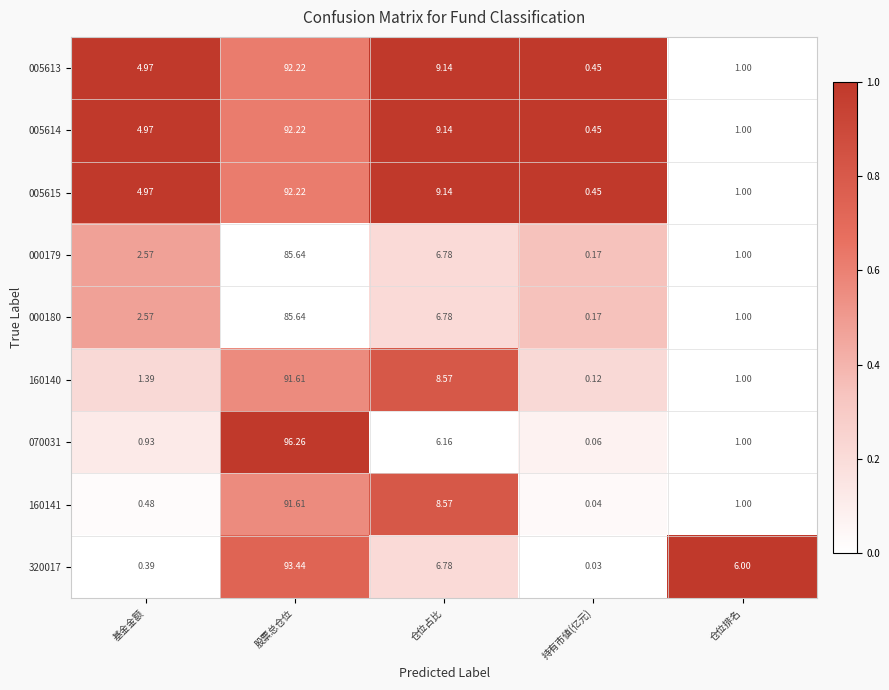

At which category is the sum across all series the highest?

股票总仓位